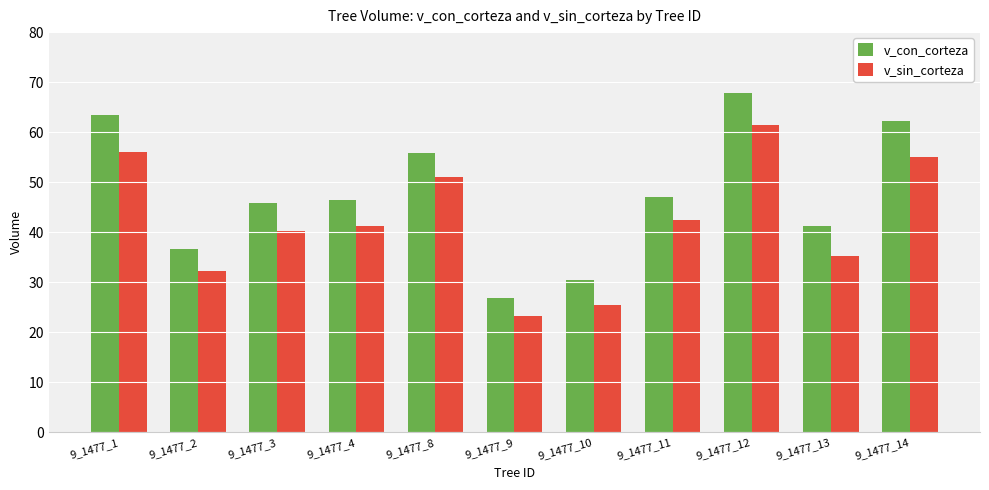

The value of v_sin_corteza at 9_1477_4 is 19.2. True or false?

False